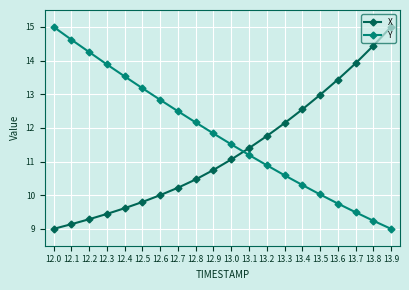

Reading left to right, list all the values displayed in this chart.

X: 9.0	9.1	9.3	9.4	9.6	9.8	10.0	10.2	10.5	10.7	11.1	11.4	11.8	12.1	12.5	13.0	13.4	13.9	14.4	15.0
Y: 15.0	14.6	14.3	13.9	13.5	13.2	12.8	12.5	12.2	11.8	11.5	11.2	10.9	10.6	10.3	10.0	9.8	9.5	9.2	9.0